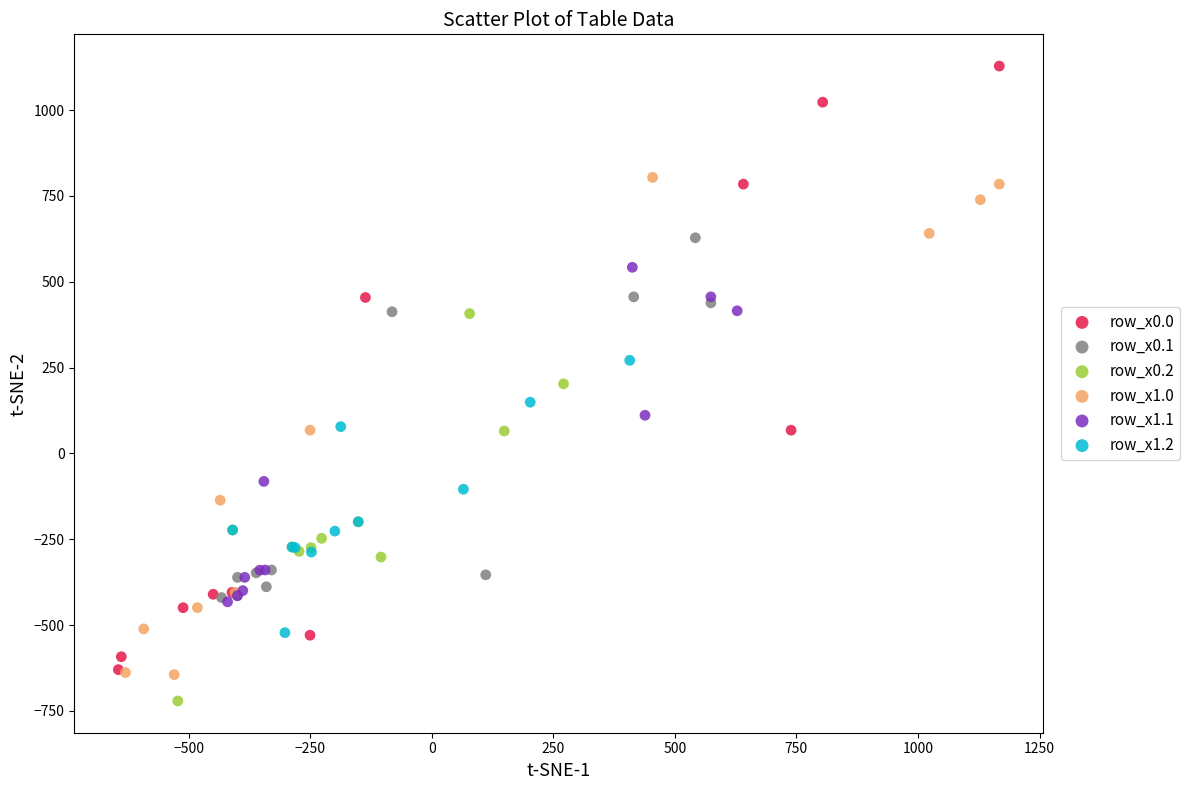

Which series has the largest Y range (max minus min)?

row_x0.0